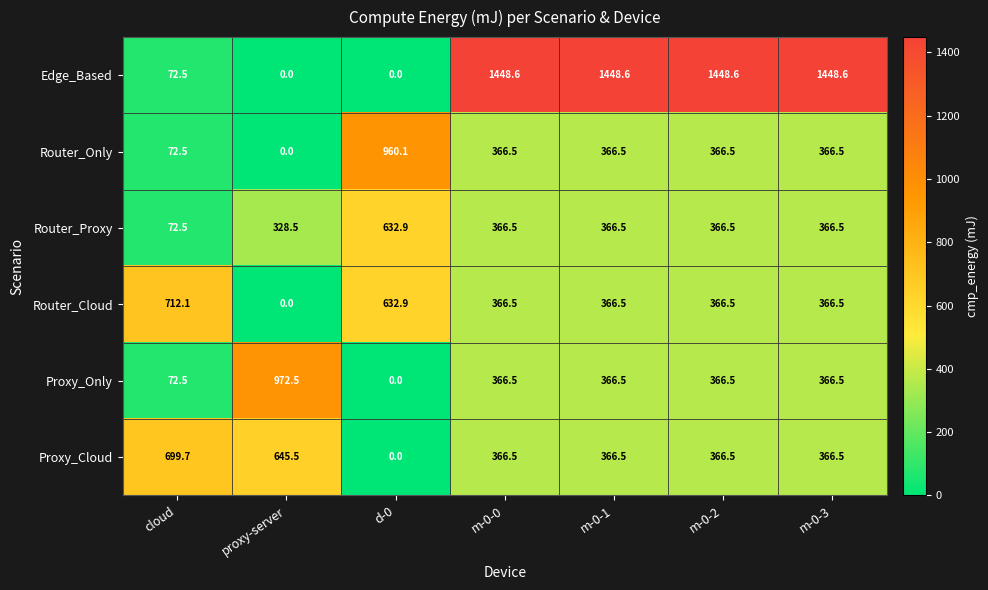

The Router_Only series shows 366.5 at m-0-0. True or false?

True